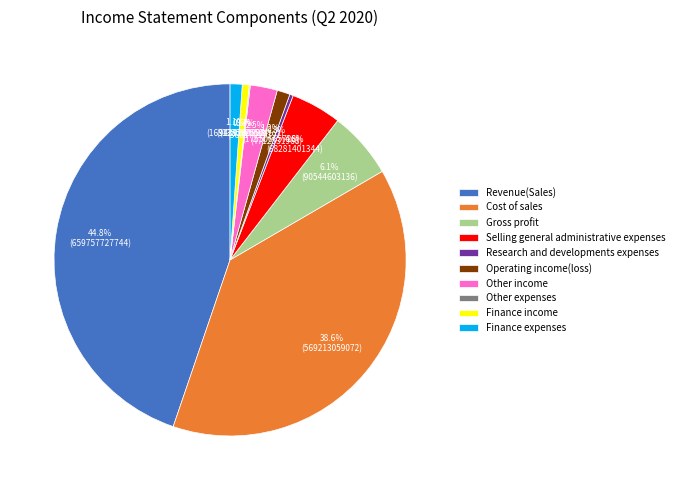

What portion of the pie excludes Operating income(loss)?

98.8%